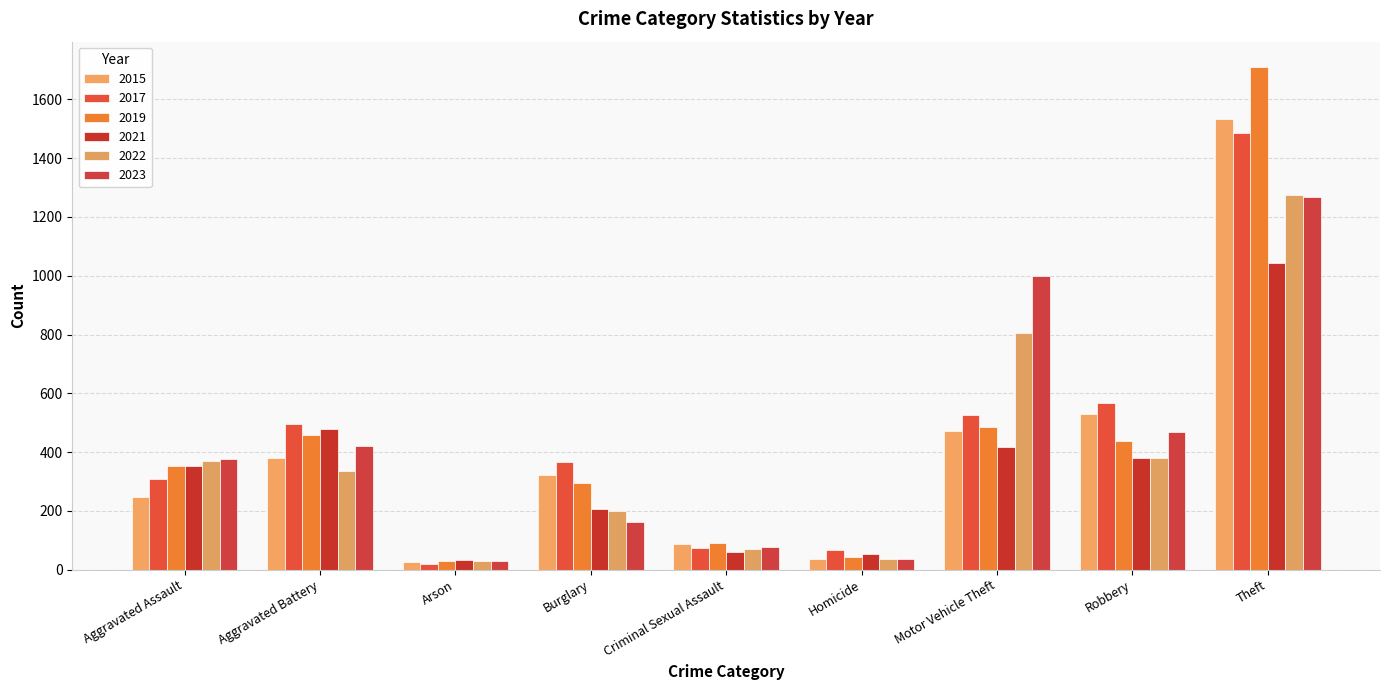

The value of 2017 at Aggravated Assault is 310. True or false?

True